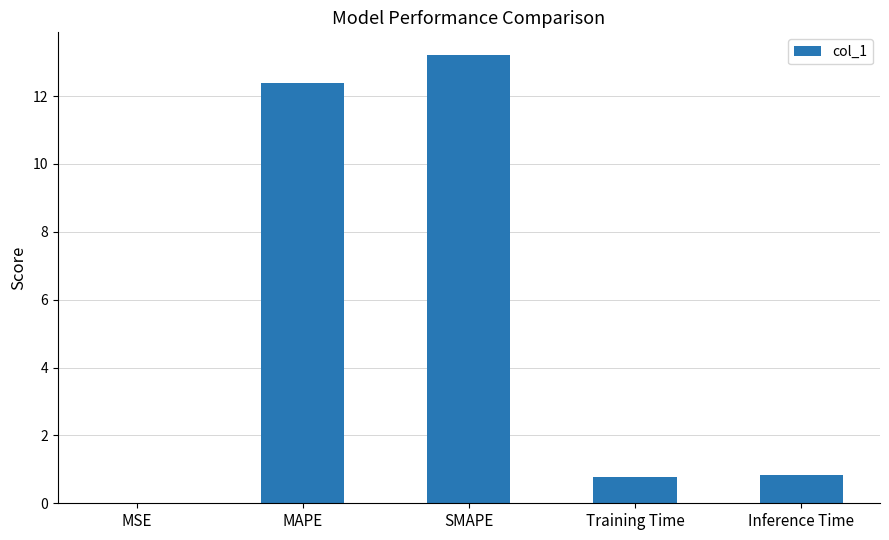

What is the sum of all values?

27.3